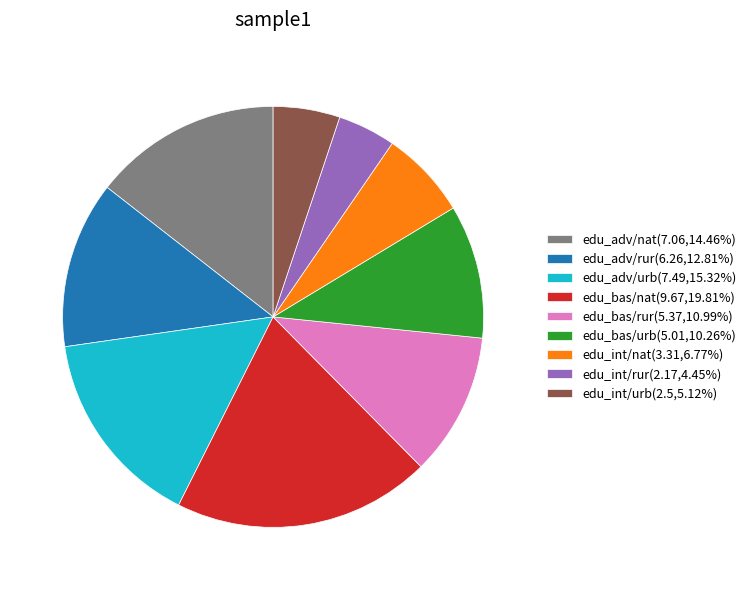

Approximately how many times larger is the value at edu_int/urb(2.5,5.12%) compared to edu_bas/rur(5.37,10.99%)?

0.5